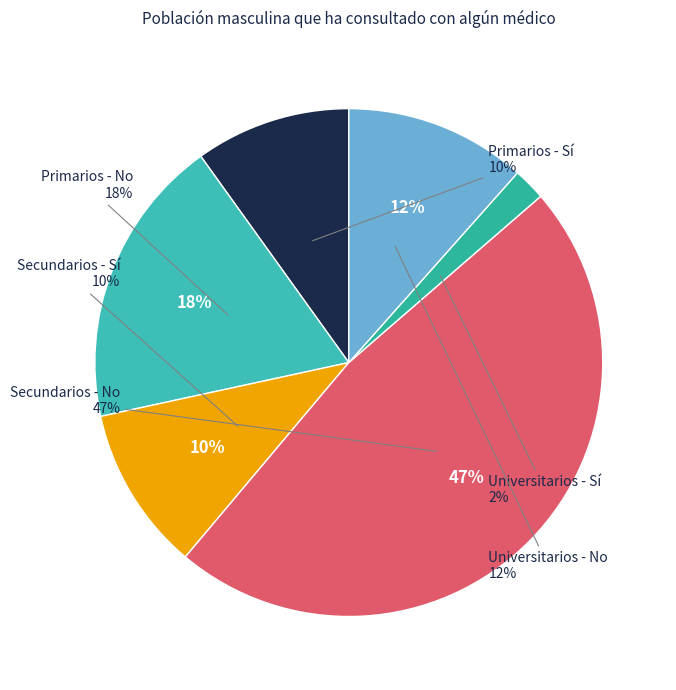

Rank the categories by value from lowest to highest.

Universitarios - Sí, Primarios - Sí, Secundarios - Sí, Universitarios - No, Primarios - No, Secundarios - No